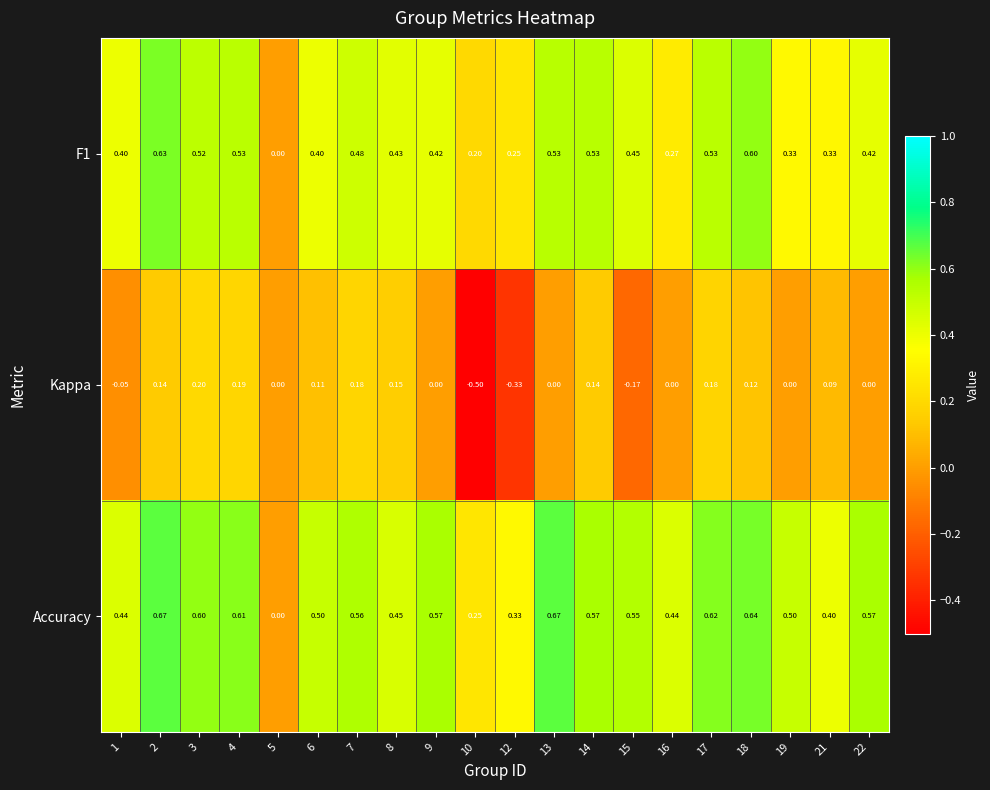

List the series in order of their overall mean, lowest first.

Kappa, F1, Accuracy